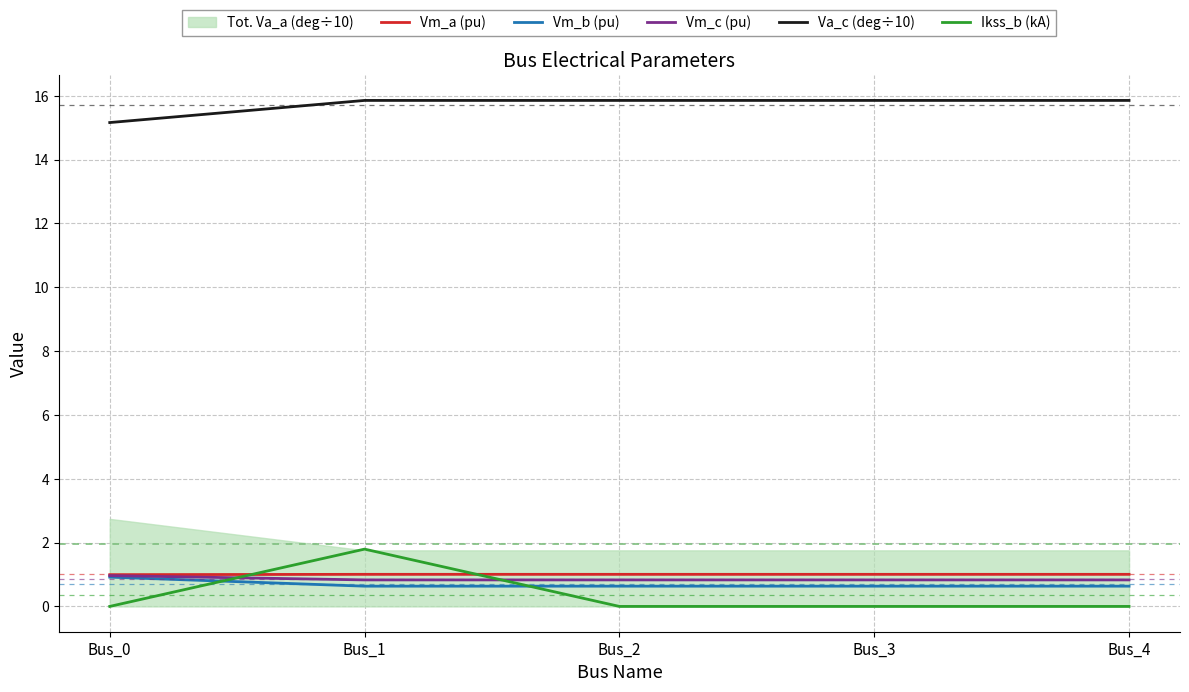

True or false: Vm_a (pu) and Ikss_b (kA) cross at least once.

True